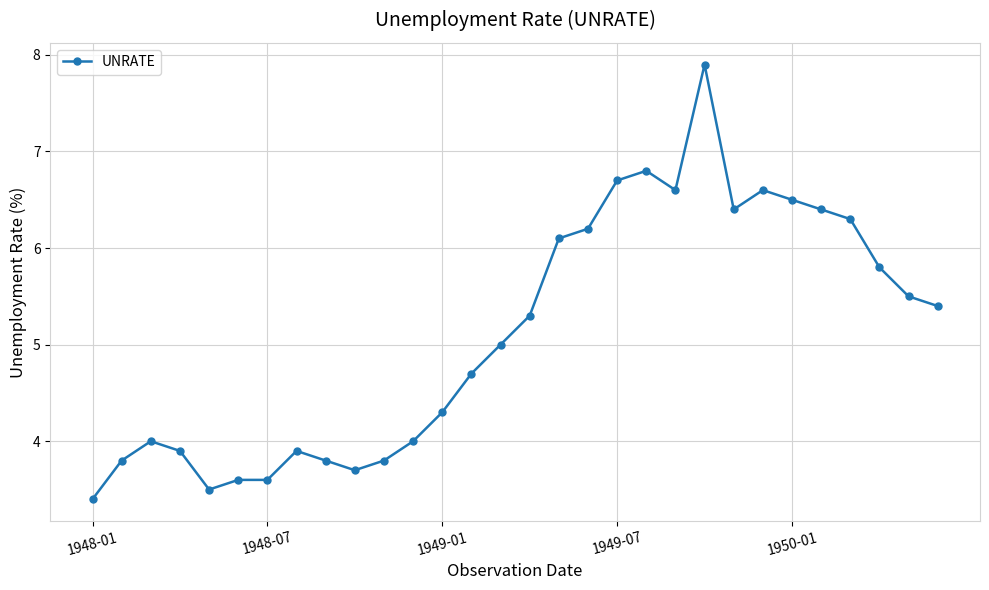

What is the greatest value displayed?

7.9